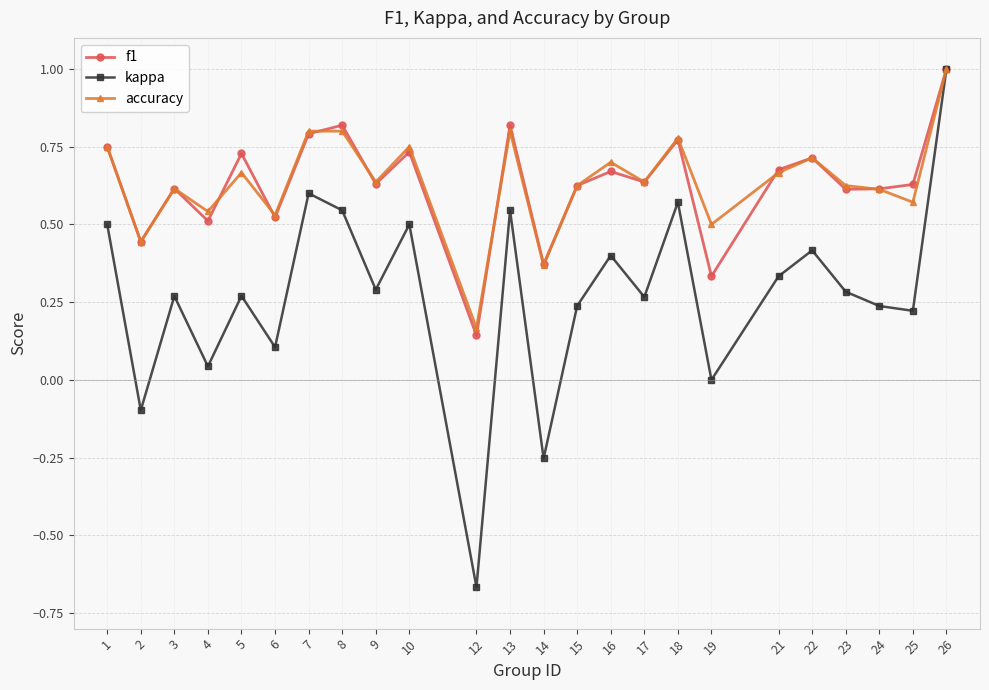

How many distinct data groups are displayed?

3